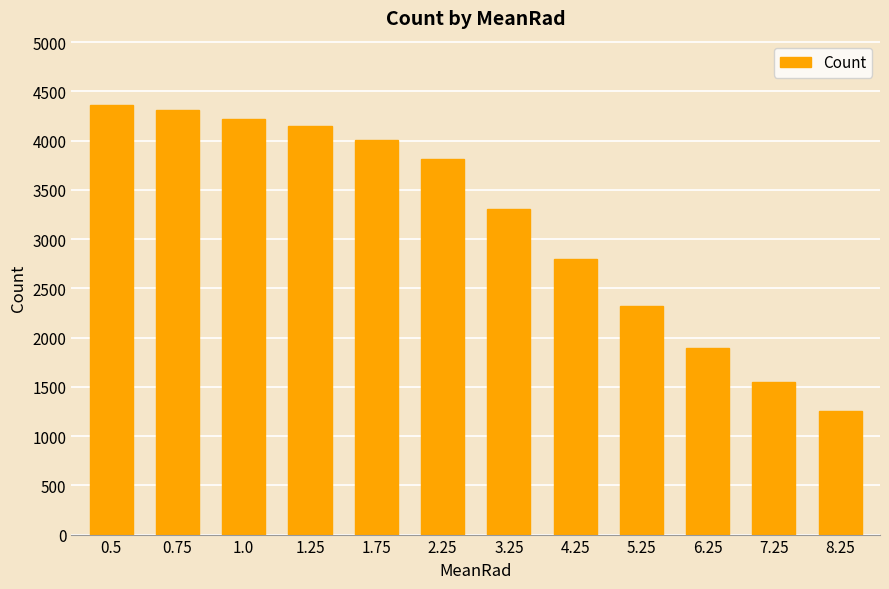

What is the minimum value shown in the chart?

1257.3